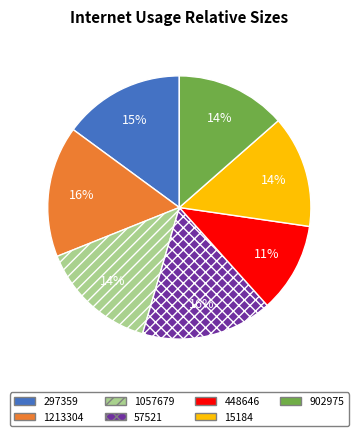

How many slices are in this pie chart?

7